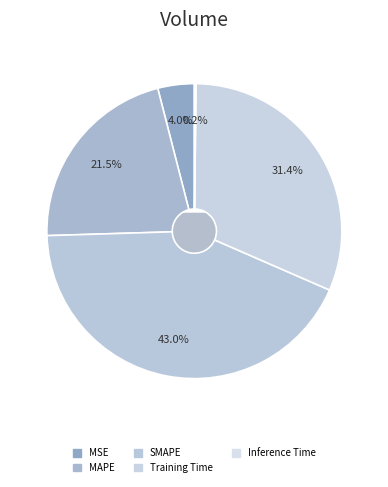

Is there a majority slice in this chart?

No